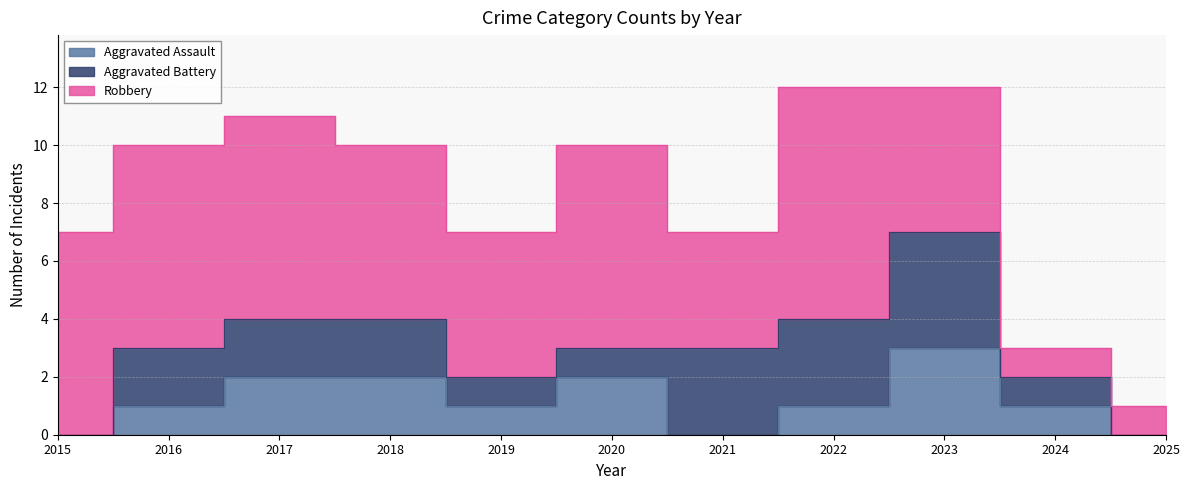

Count the number of categories in the chart.

11